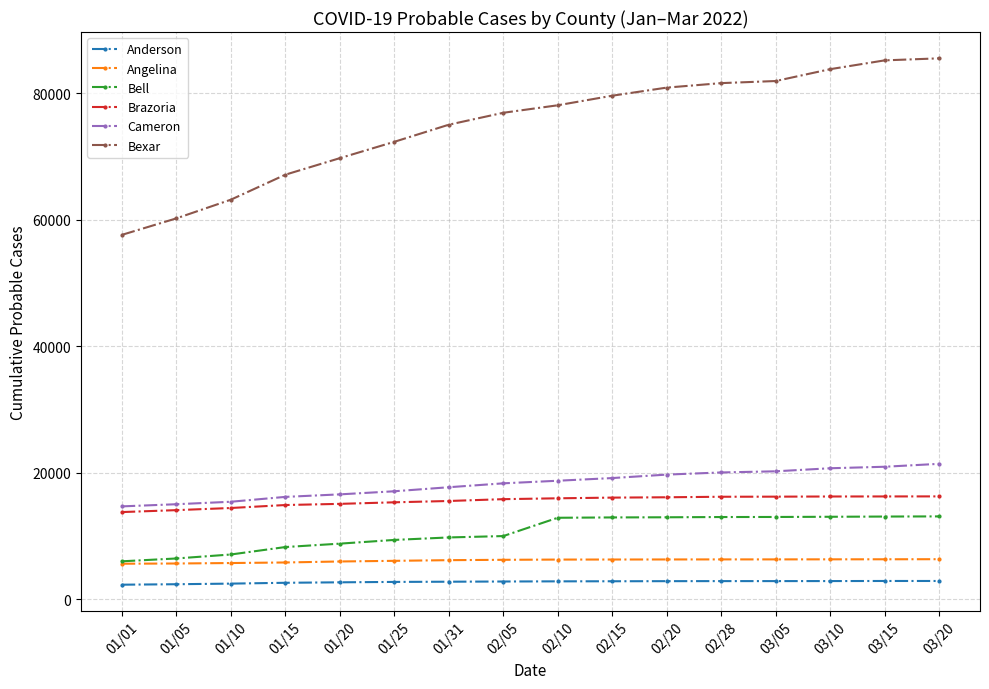

Which series has the largest range (max minus min)?

Bexar